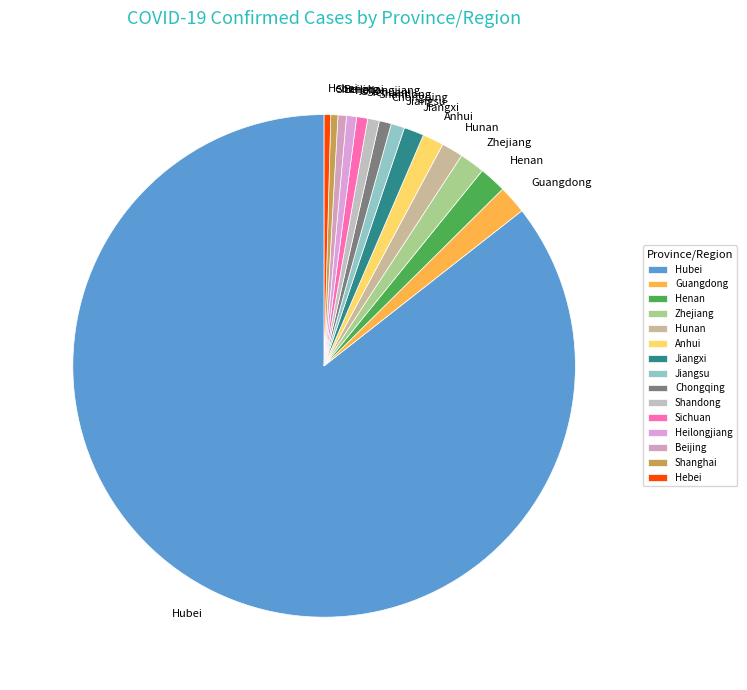

How many segments does this pie chart have?

15